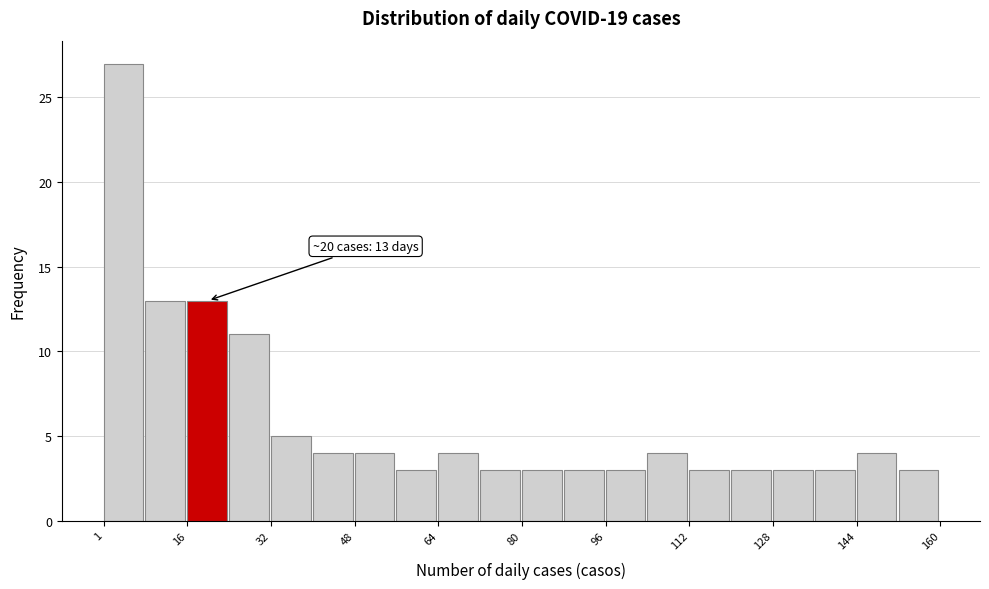

Around what value on the x-axis is the tallest bar? Give the approximate position of its centre, as read against the axis.

4